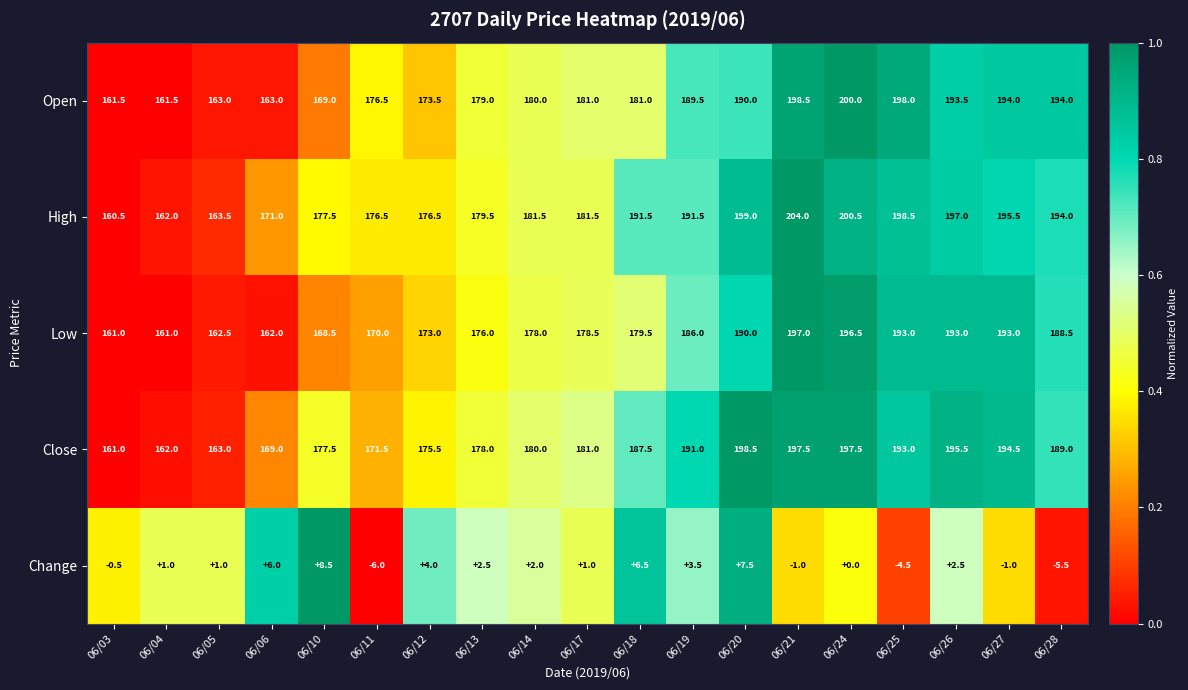

Read the Close value at 06/19.

191.0